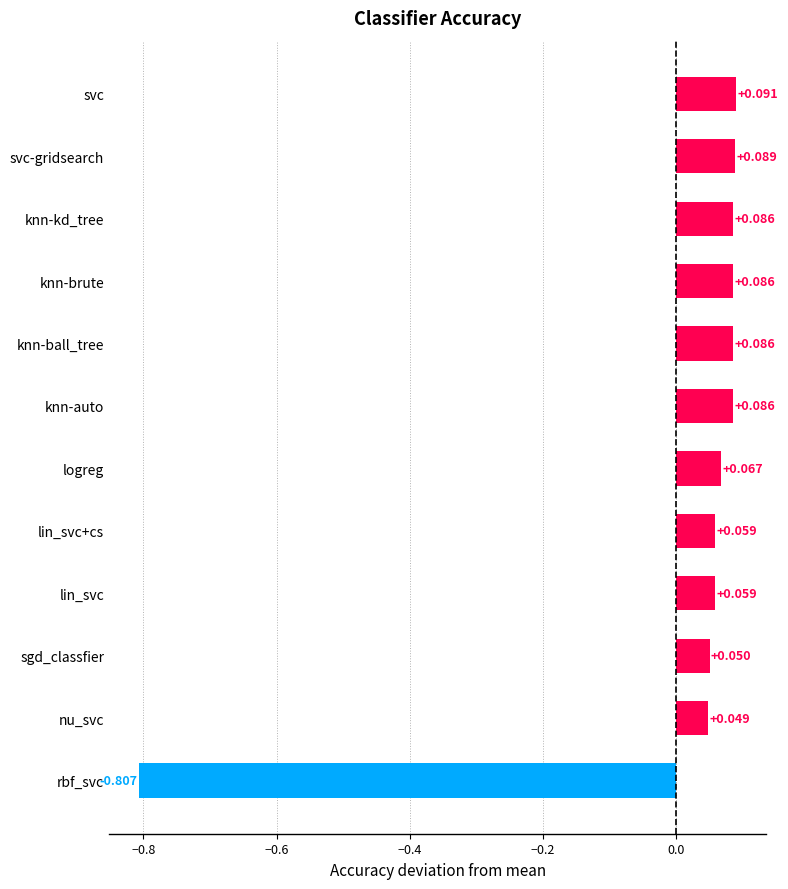

What is the label of the 8th bar from the top?

lin_svc+cs